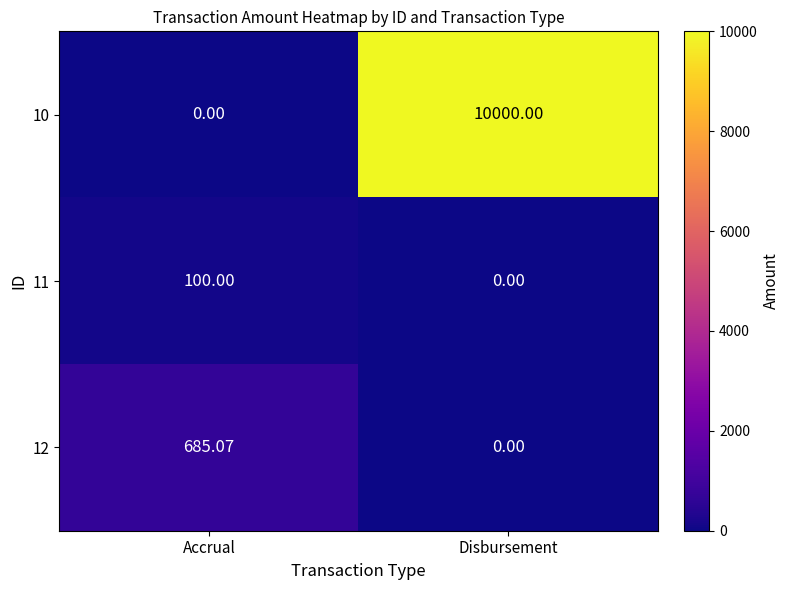

At which category is the sum across all series the highest?

Disbursement